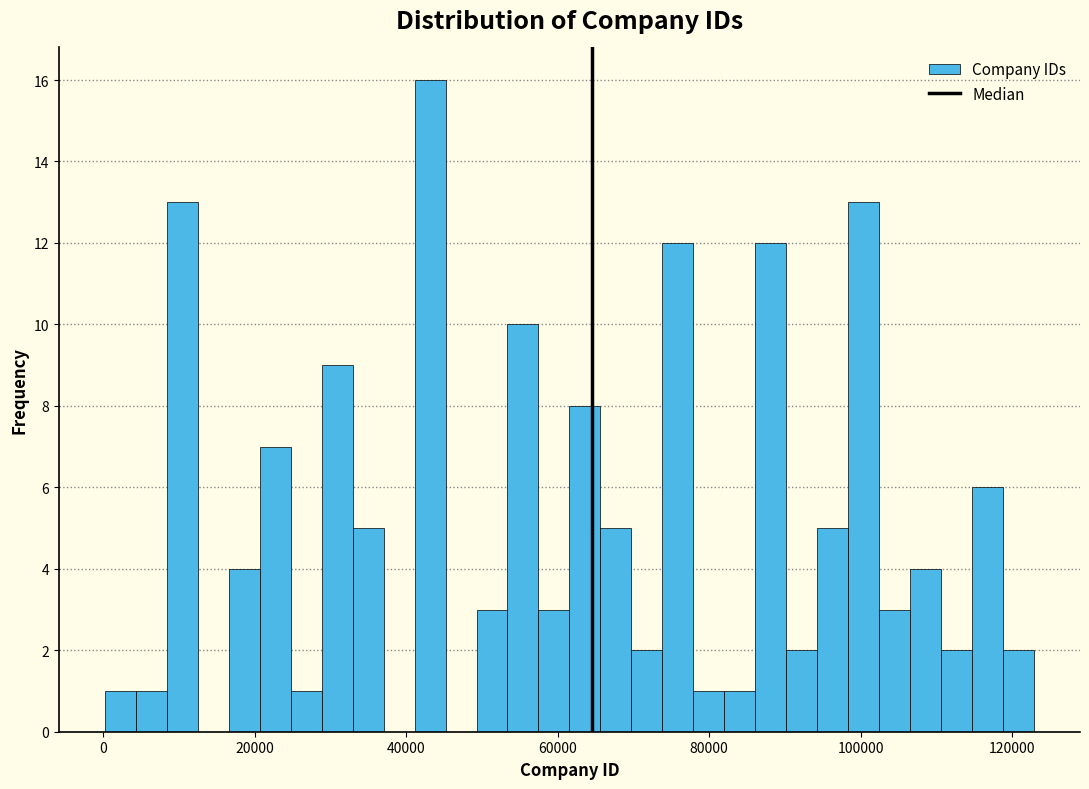

Read against the x-axis, roughly where is the centre of the tallest bar?

44000